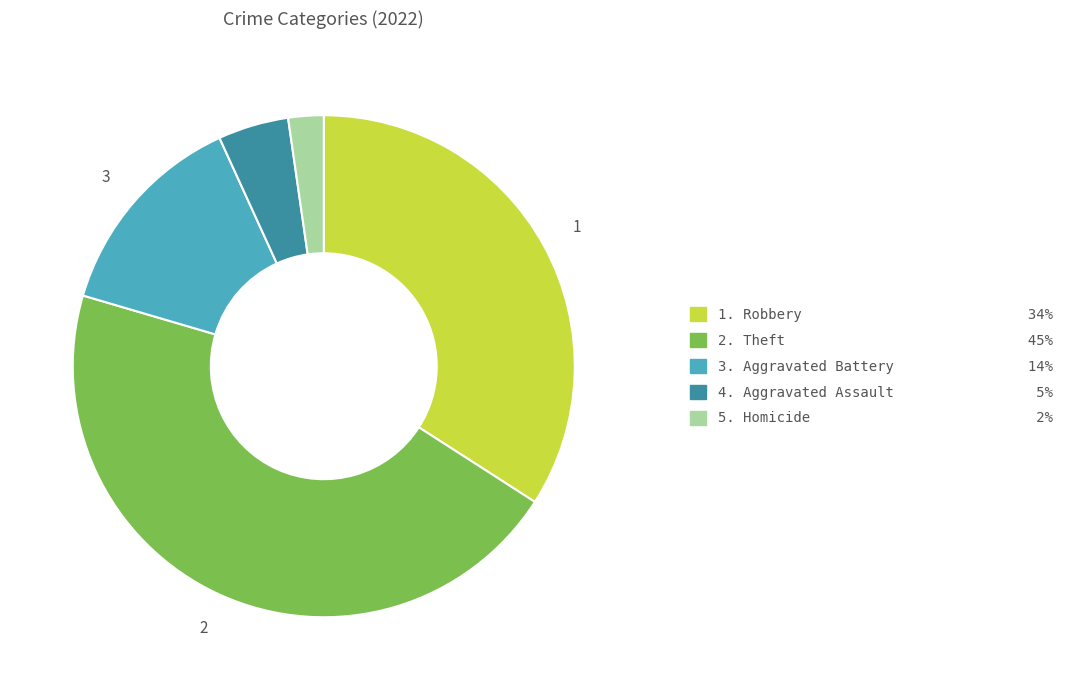

Is there any slice that represents more than half of the pie?

No